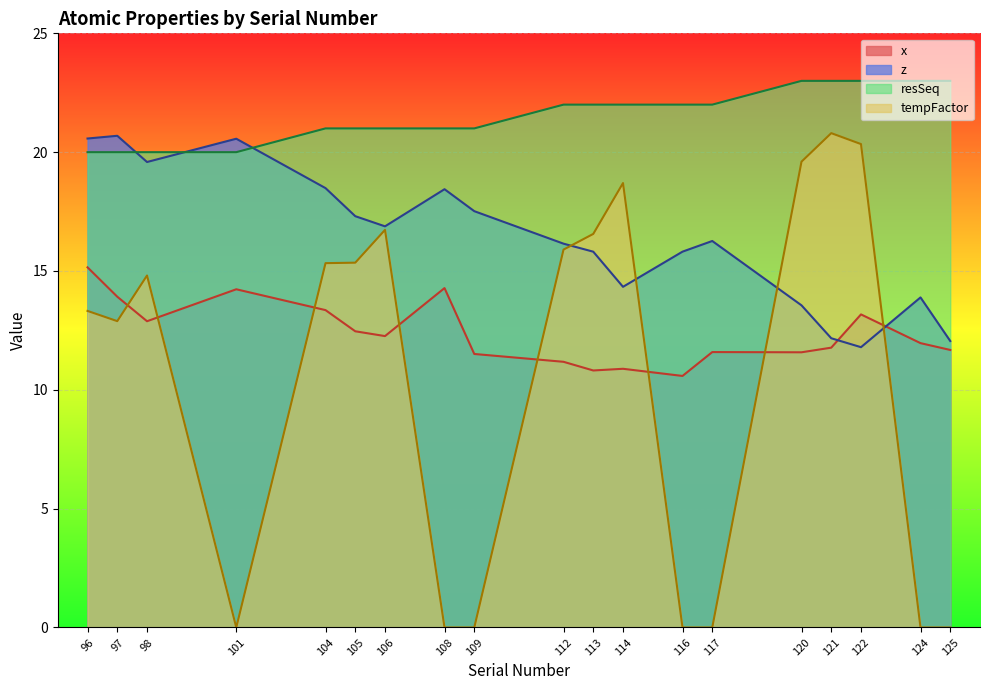

Where does the x series first go above 11?

96